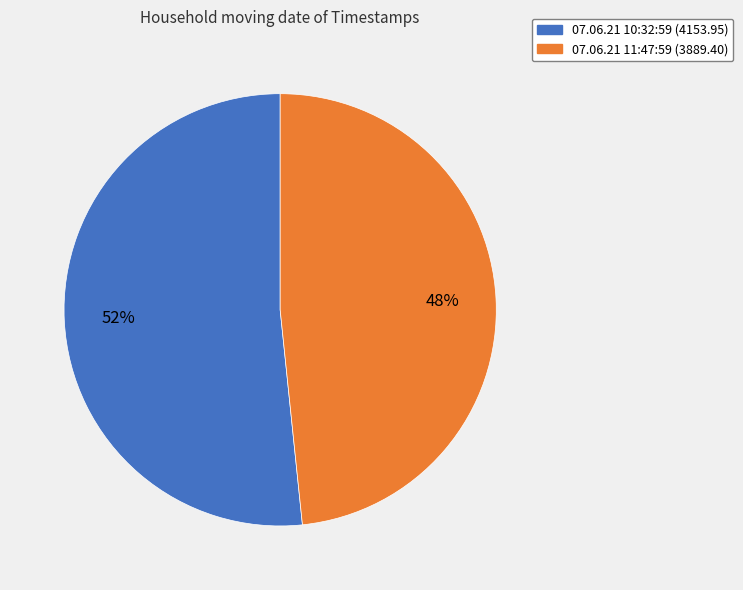

The 07.06.21 10:32:59 slice represents 52% of the pie. True or false?

True